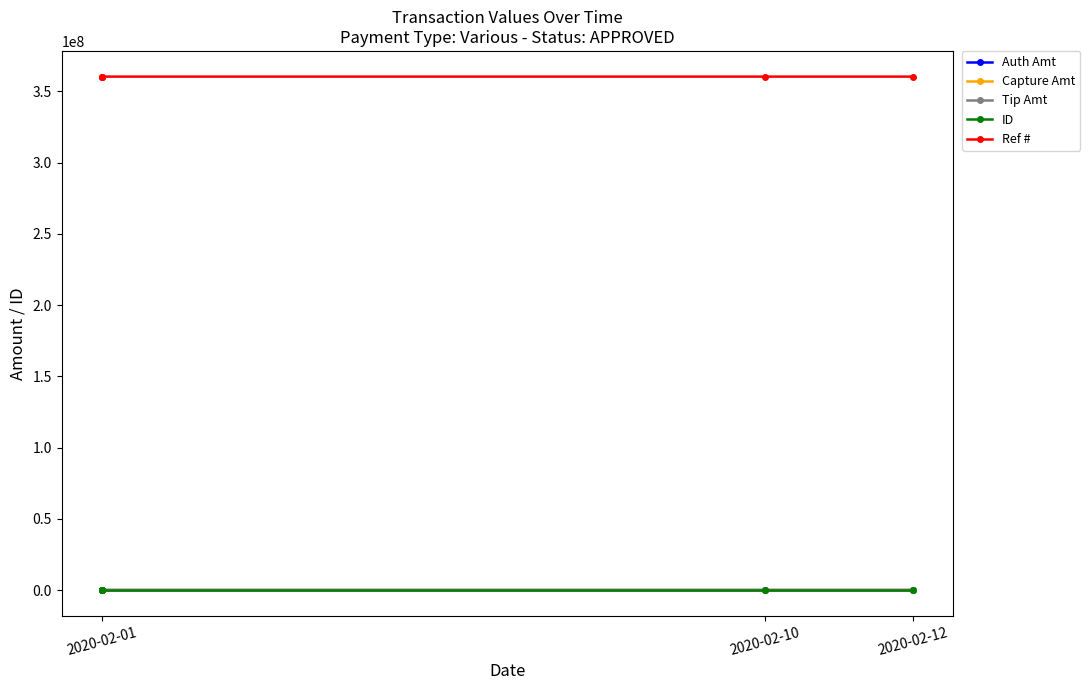

Does the chart display data point markers on the line(s)?

Yes